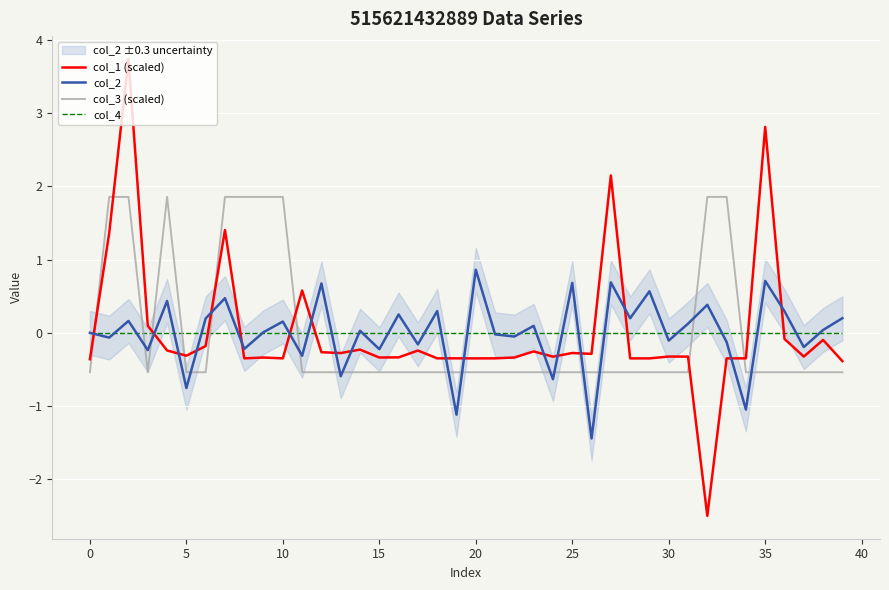

The col_3 (scaled) series shows -0.3 at 15. True or false?

False